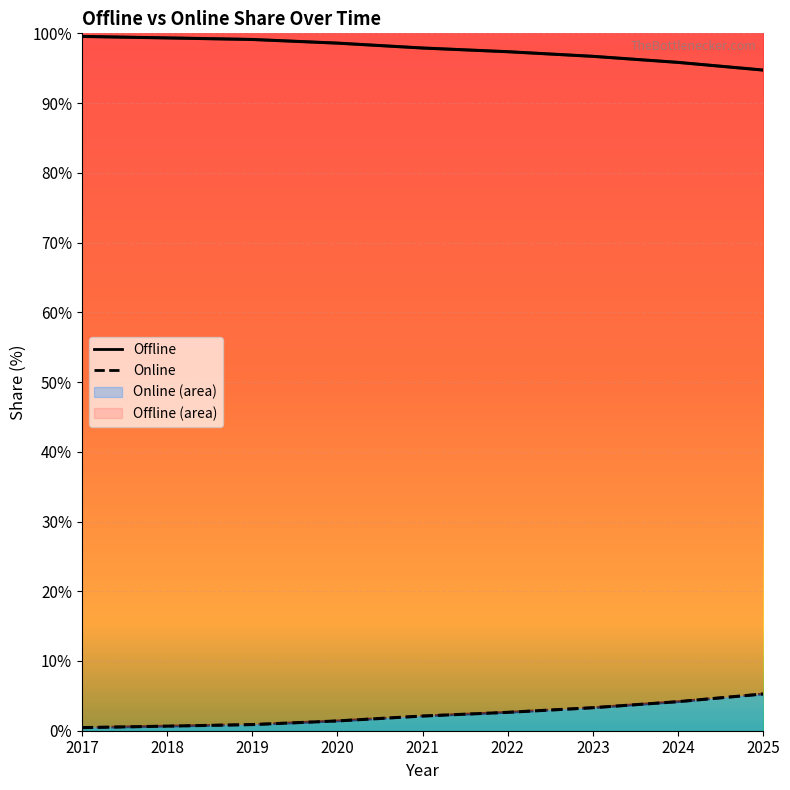

Is the value of Offline at 2021 greater than the value of Online at 2019?

Yes